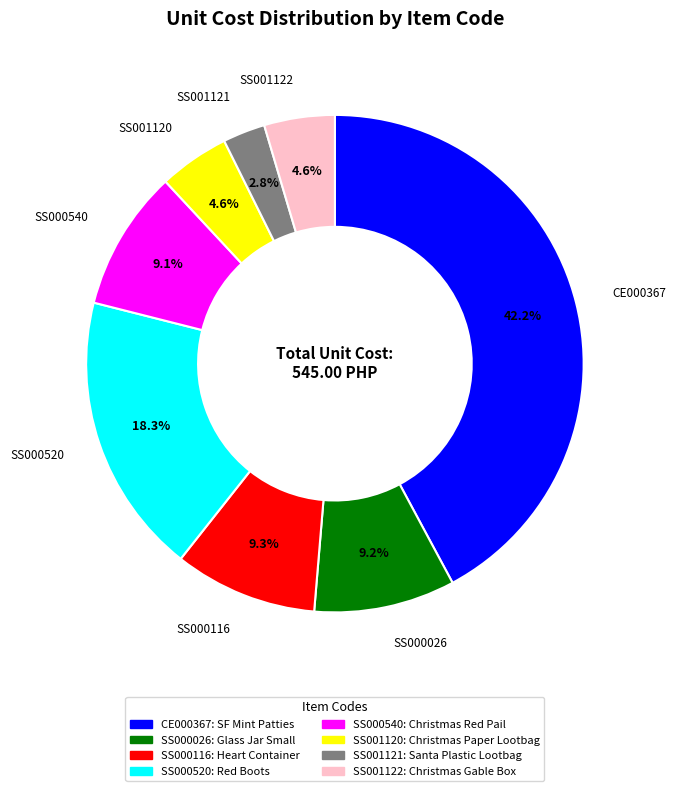

Does any single category account for the majority?

No